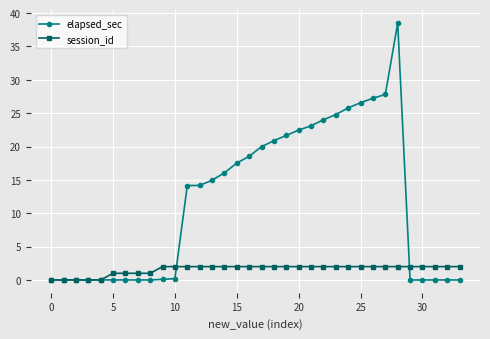

What is the value of the session_id point at the 28th from the left?

2.0